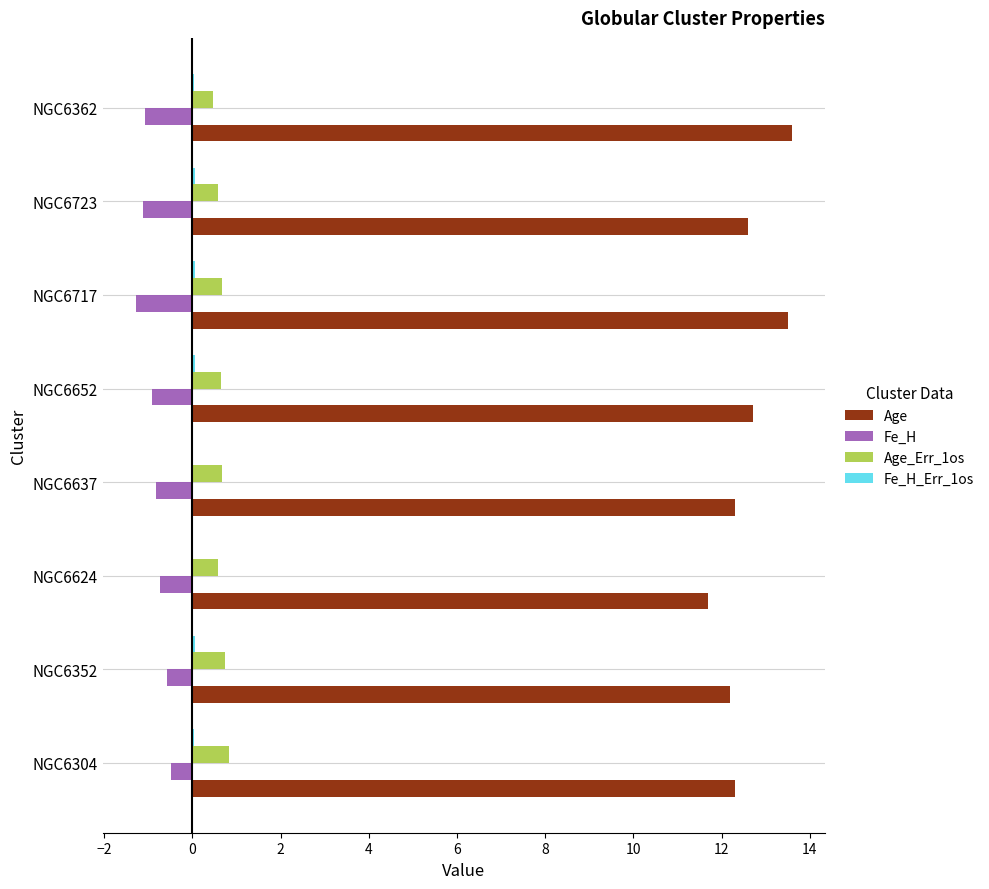

What is the sum of all Age_Err_1os values?

5.2